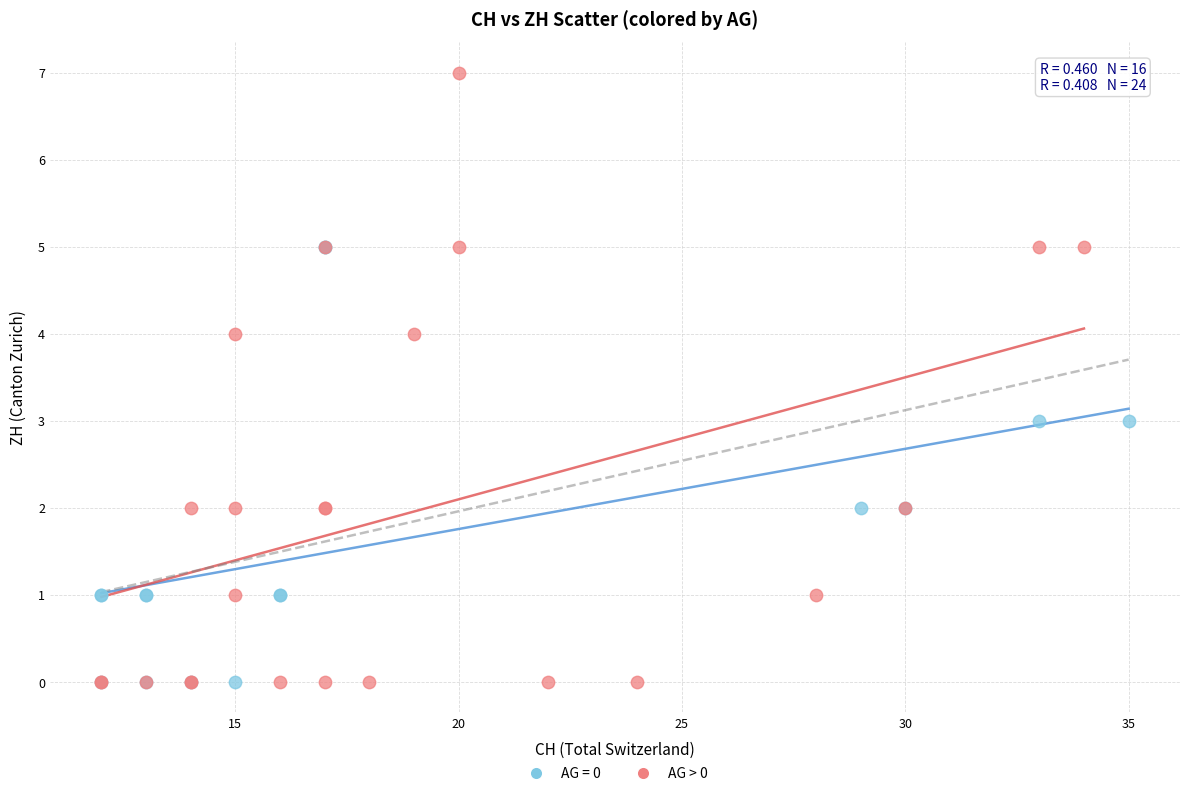

Which series has the largest Y range (max minus min)?

AG > 0